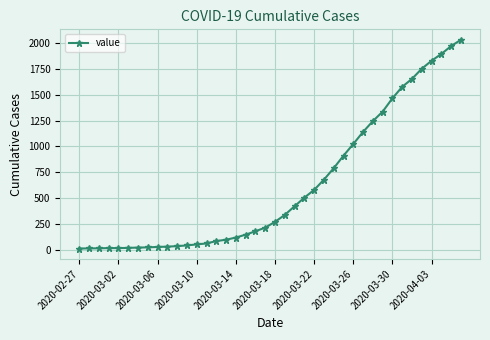

Does the chart display data point markers on the line(s)?

Yes